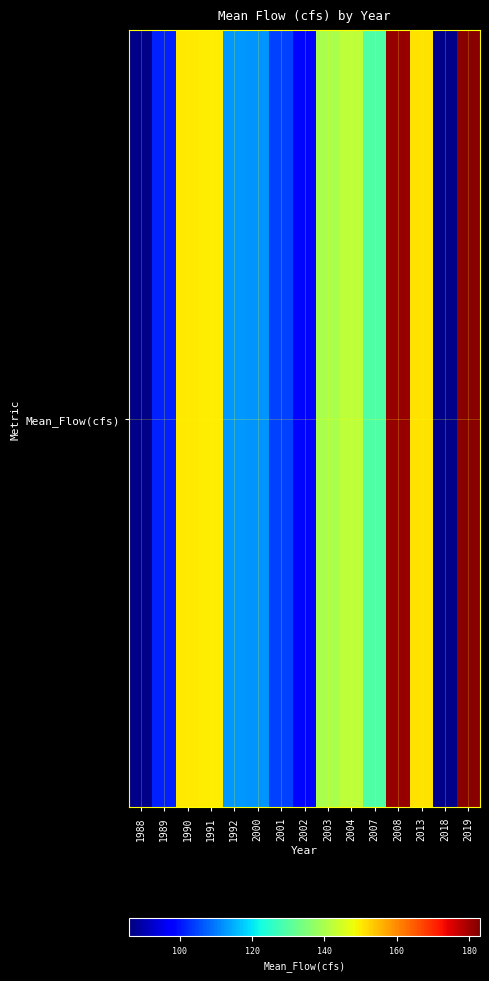

Rank the categories by value from lowest to highest.

1988, 2018, 2002, 1989, 2001, 2000, 1992, 2007, 2003, 2004, 1991, 1990, 2013, 2008, 2019